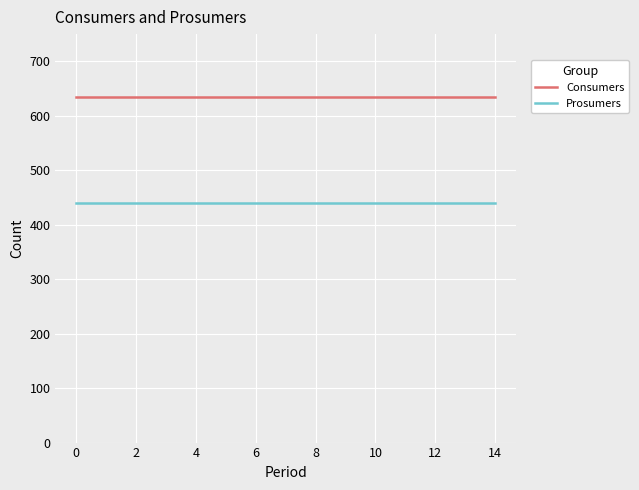

What are all the series names shown in the legend?

Consumers, Prosumers